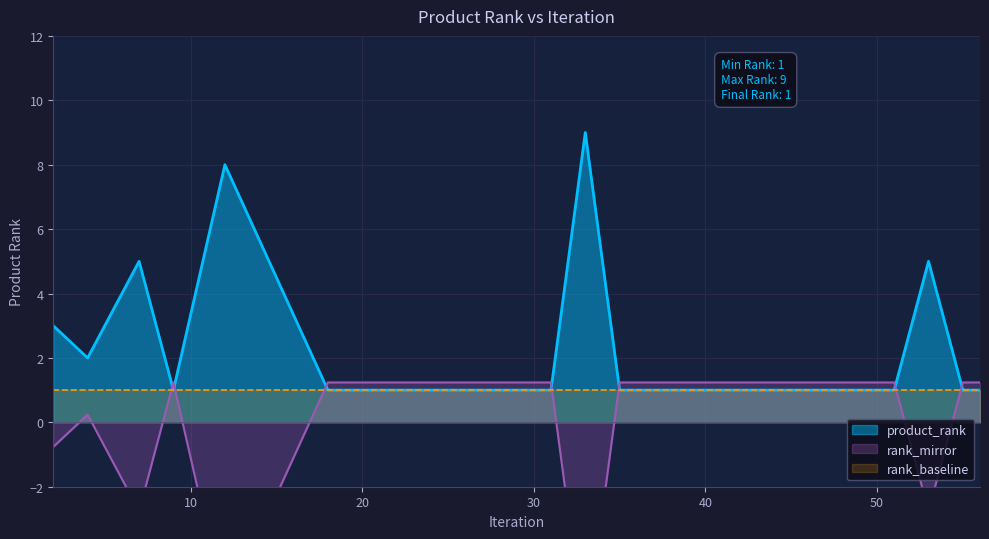

Where is the data nearest to the value 5?

7